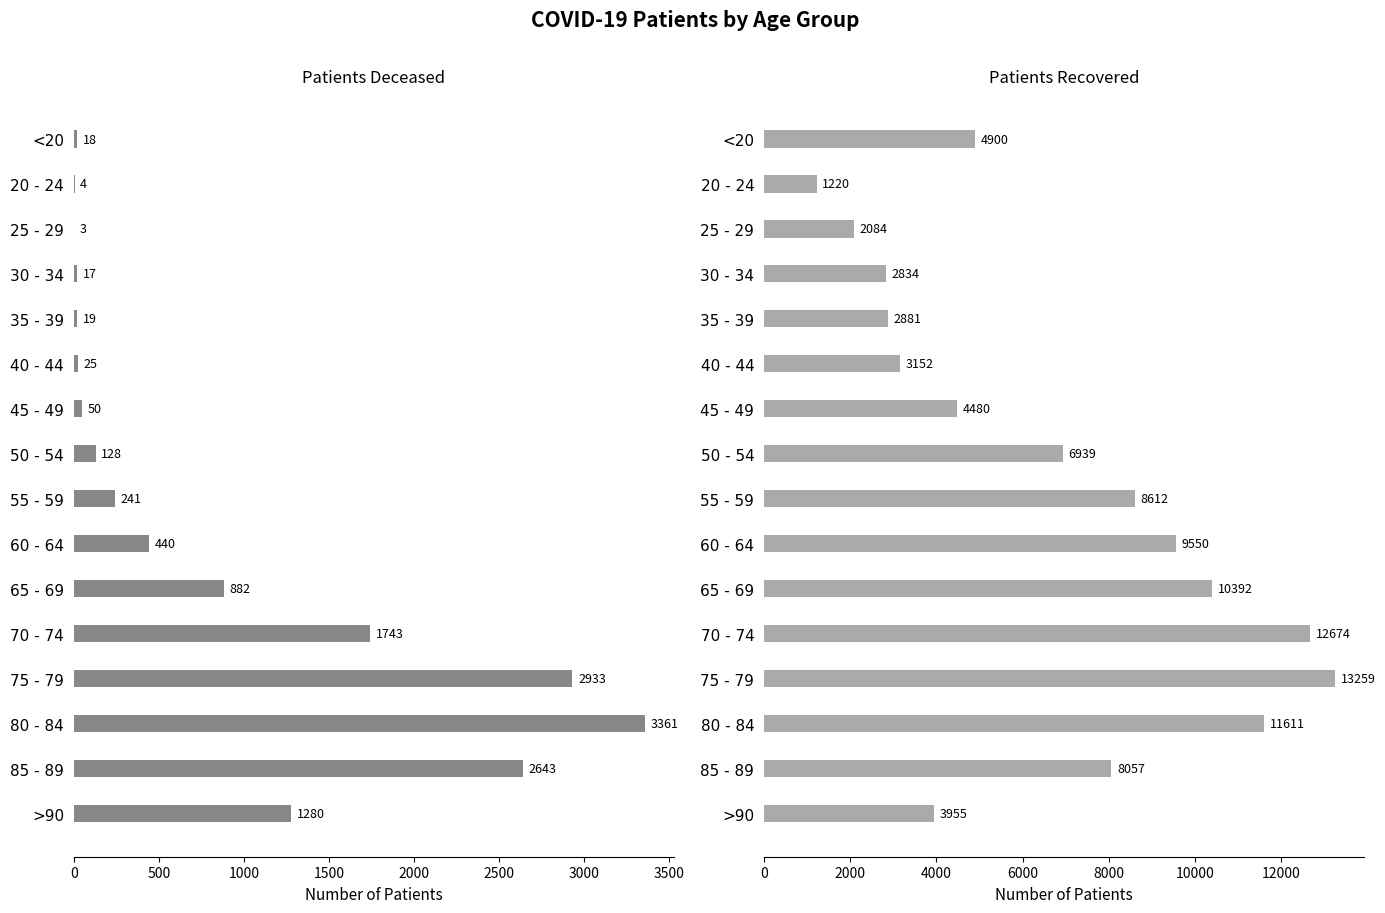

How many distinct data groups are displayed?

2